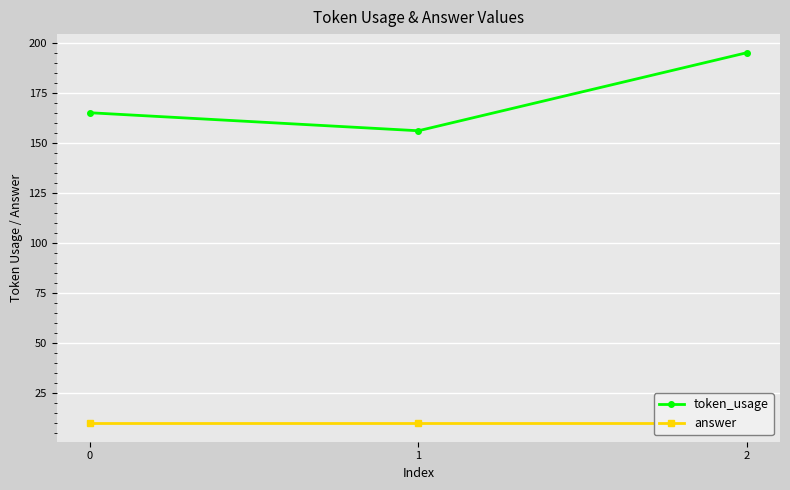

At which label does token_usage first exceed 165?

2